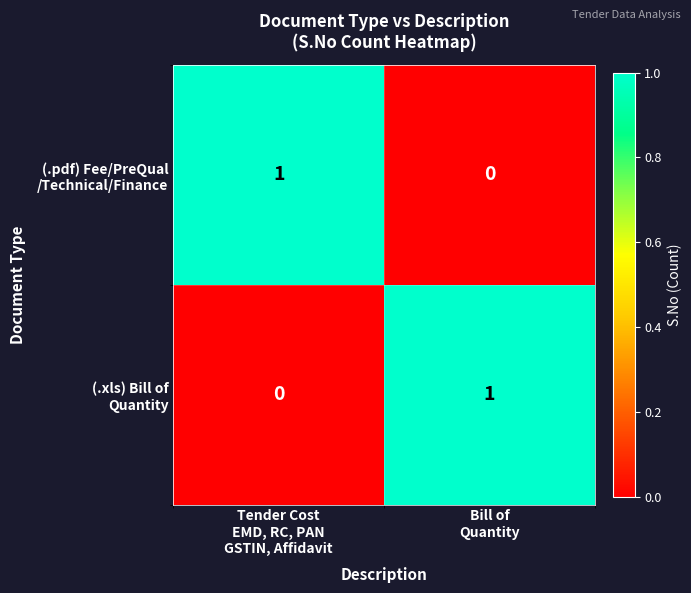

Between Tender Cost
EMD, RC, PAN
GSTIN, Affidavit and Bill of
Quantity, which is larger?

Tender Cost
EMD, RC, PAN
GSTIN, Affidavit